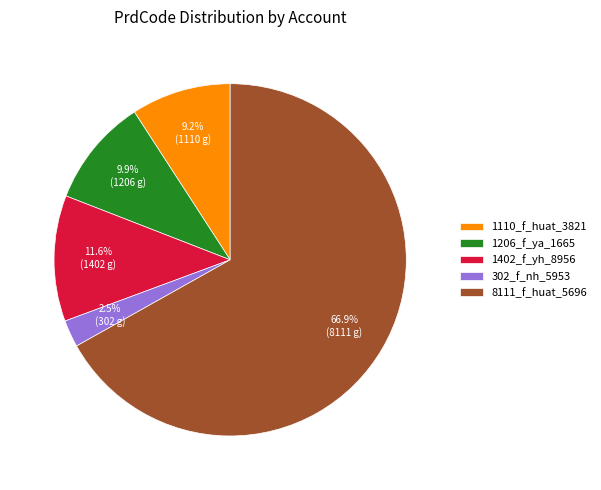

Count the number of slices in the pie.

5